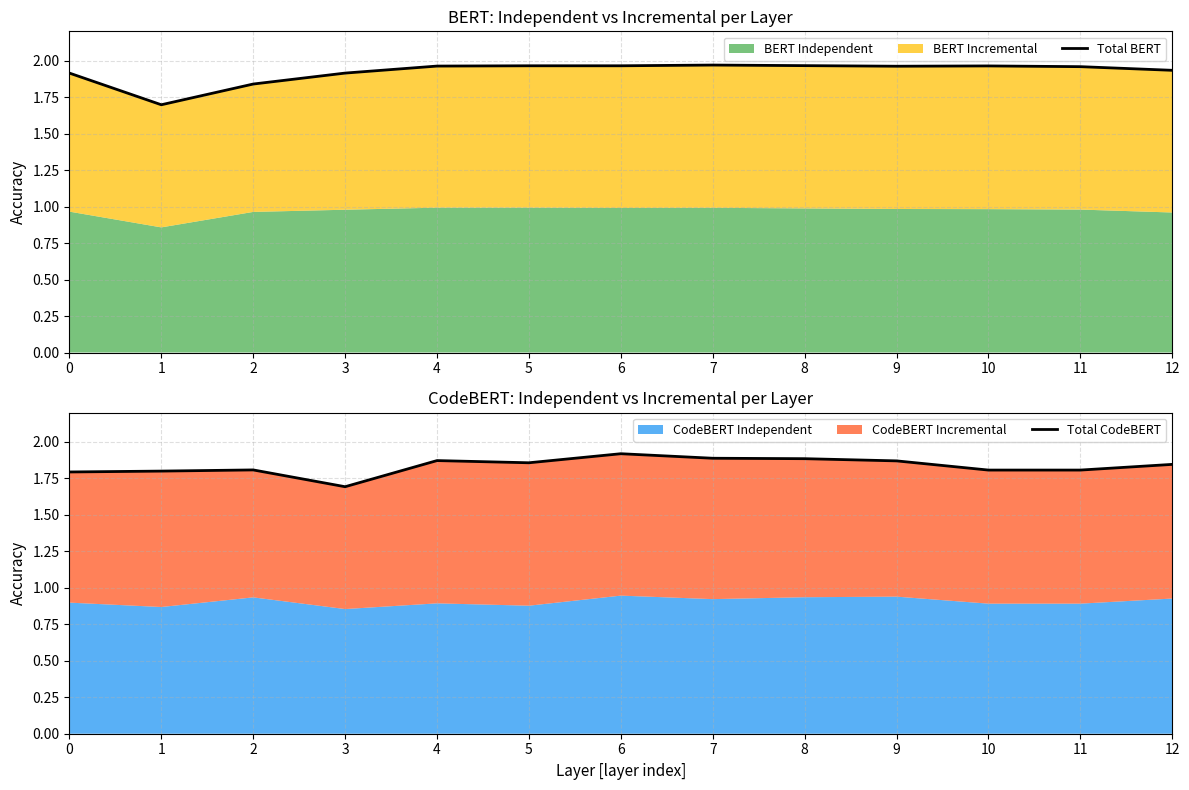

How many times do Total CodeBERT and Total BERT cross each other?

2